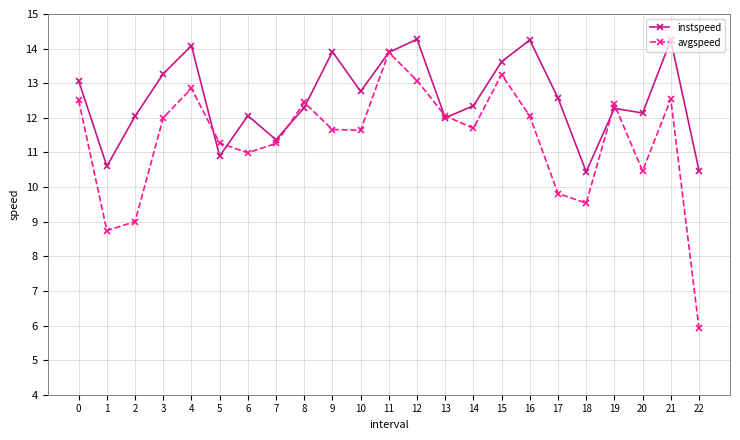

Rank the series by their average value, from lowest to highest.

avgspeed, instspeed